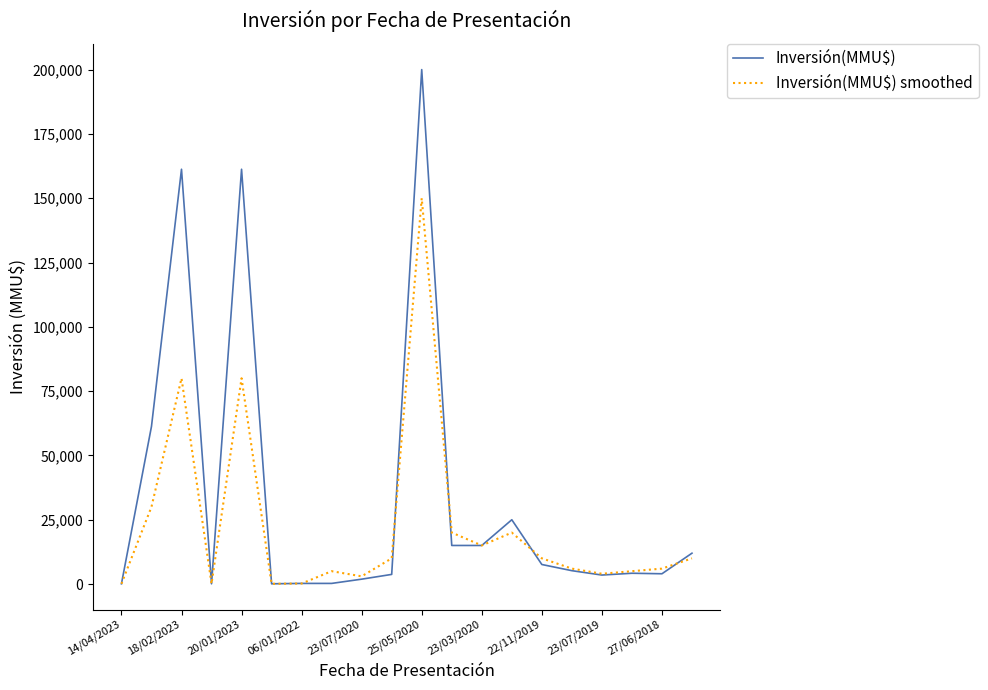

Which series has the largest total across all categories?

Inversión(MMU$)